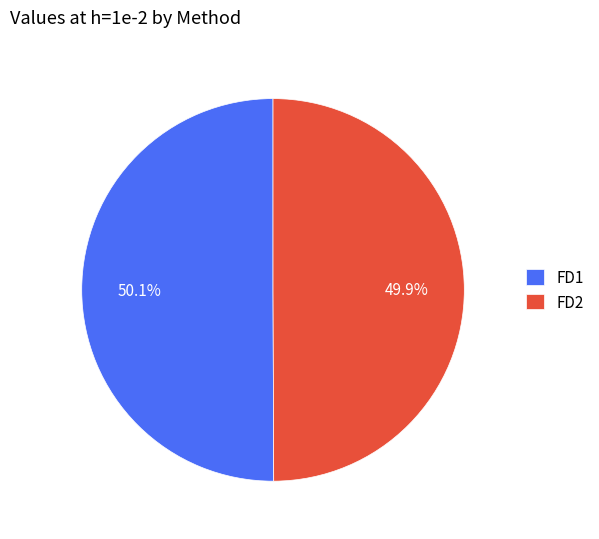

Approximately how many times larger is the value at FD1 compared to FD2?

1.0